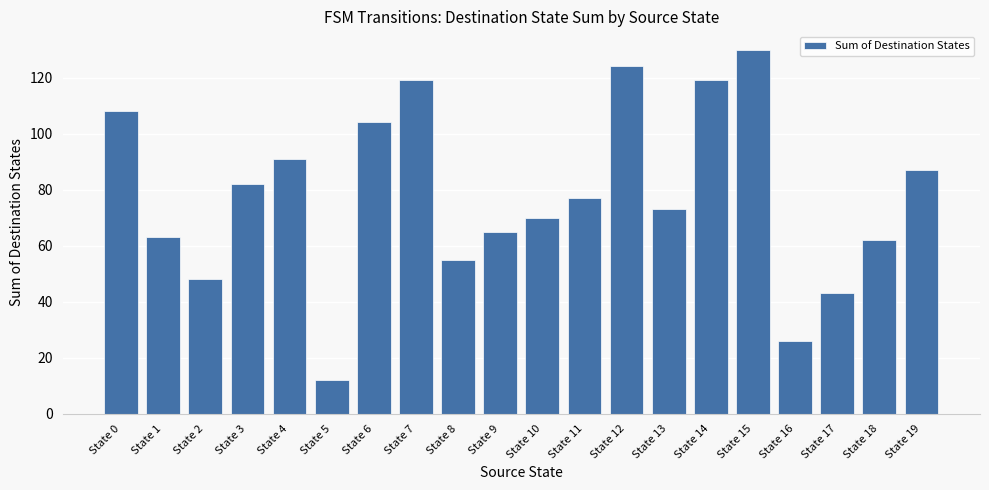

At which category does the chart reach its minimum across all series?

State 5